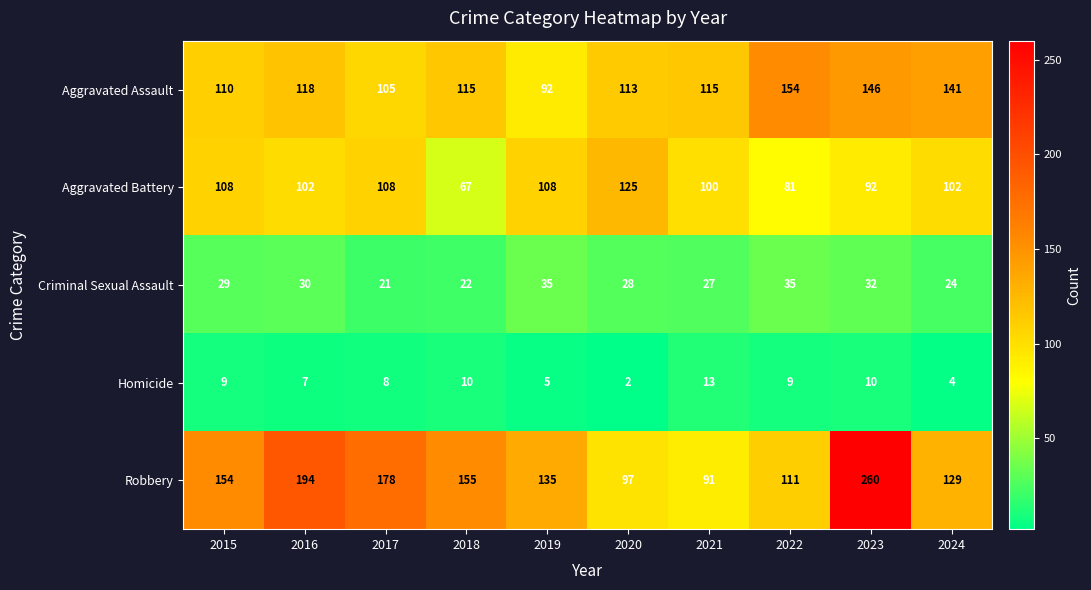

What is the minimum value shown in the chart?

2